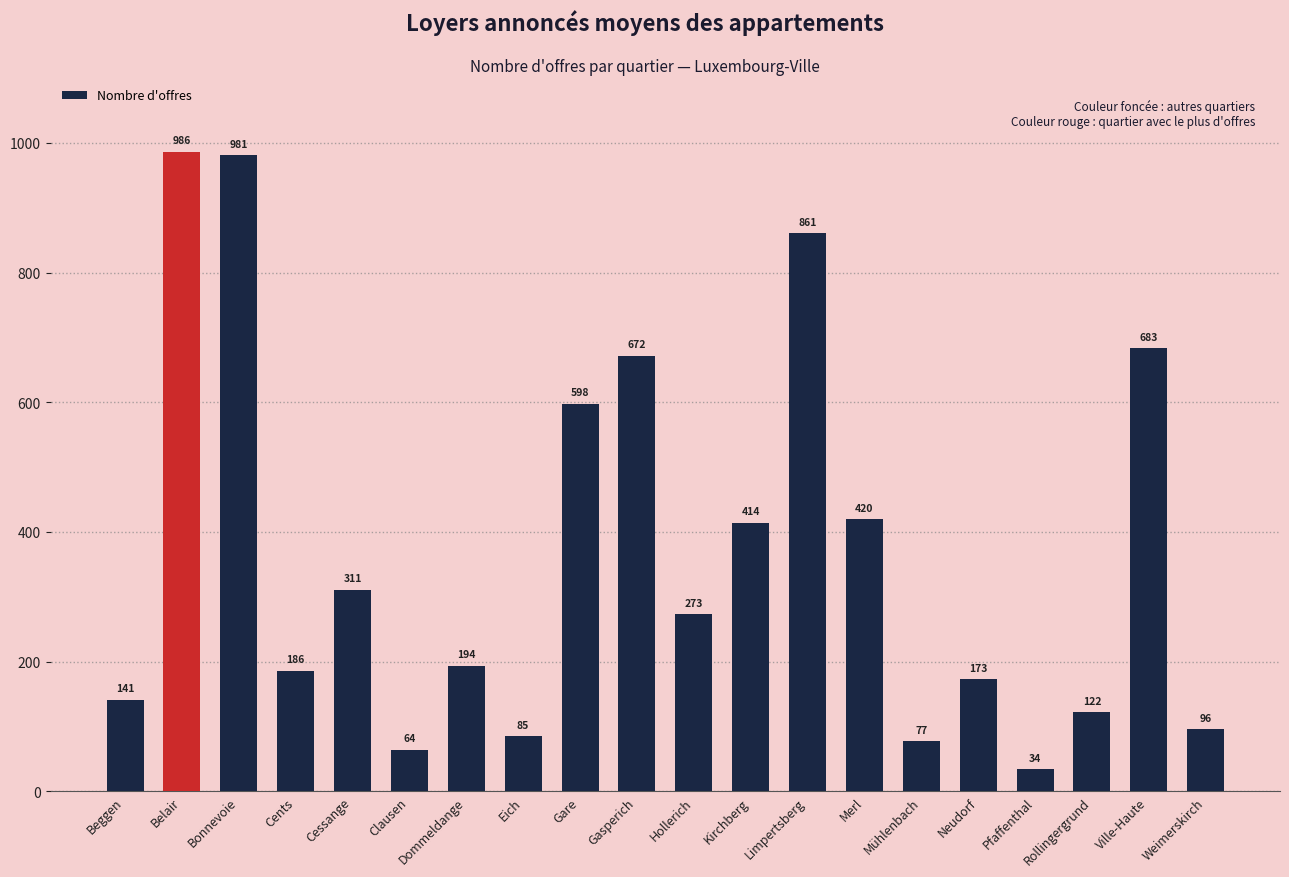

What is the label of the 18th bar from the left?

Rollingergrund